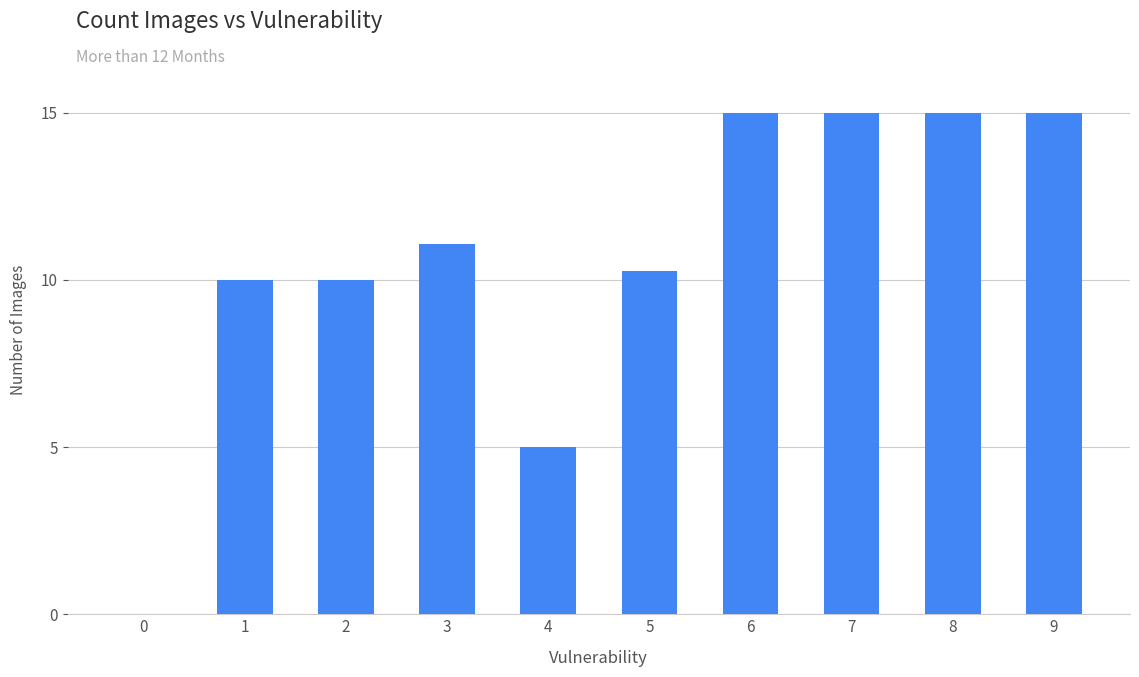

Reading left to right, list all the values displayed in this chart.

0.0	10.0	10.0	11.1	5.0	10.3	15.0	15.0	15.0	15.0